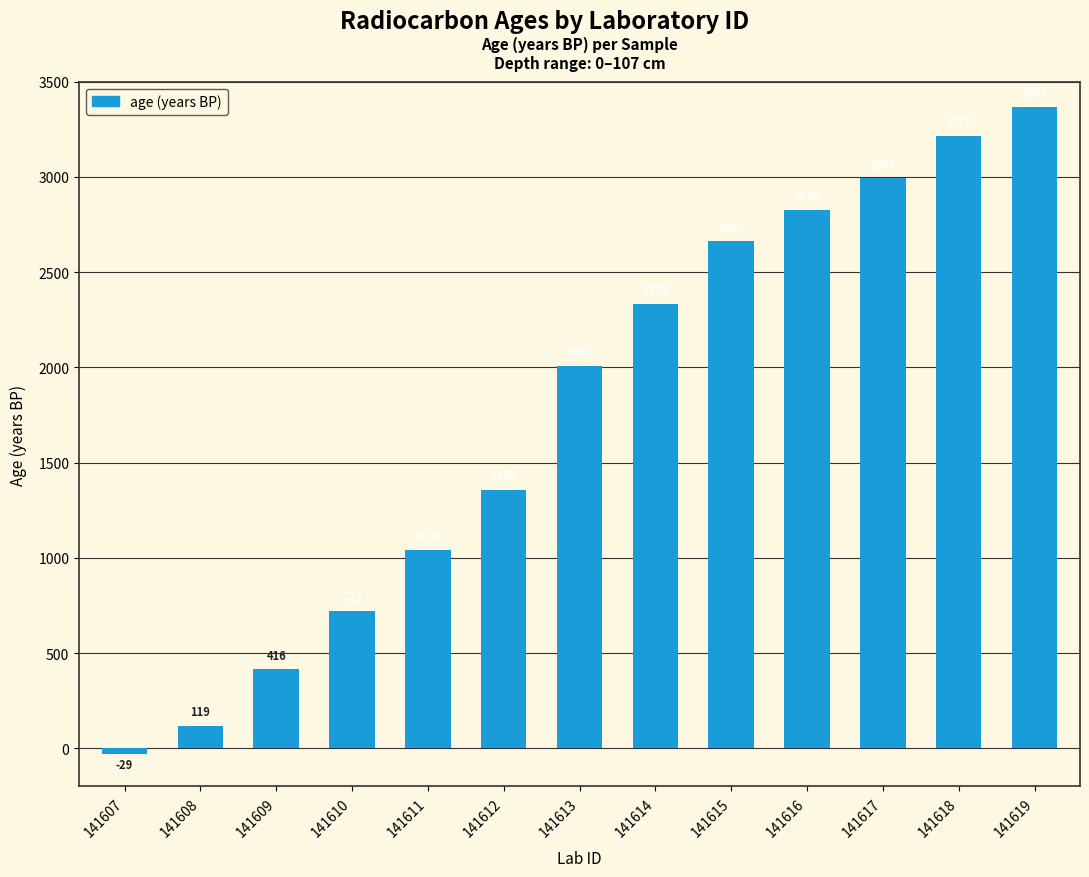

Where is the data nearest to the value 1669?

141612